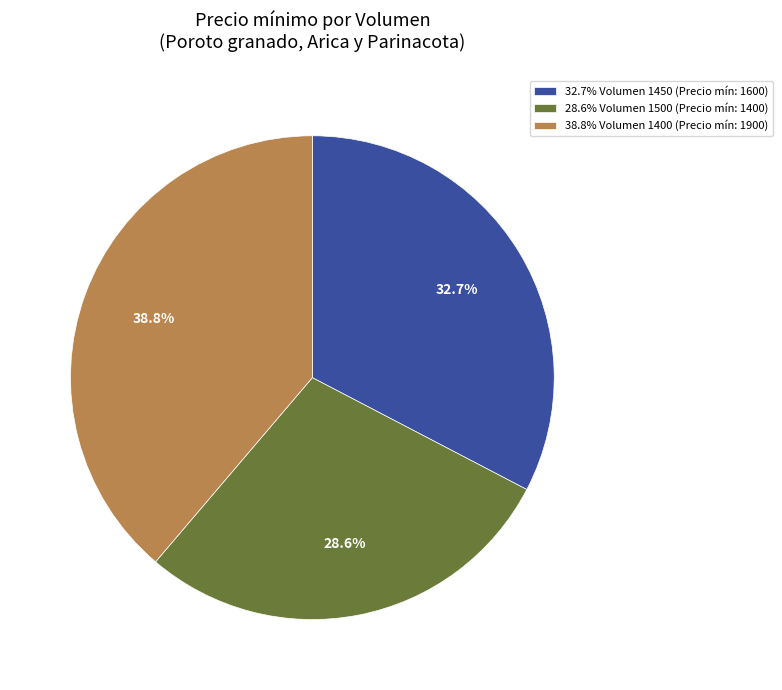

Between 38.8% Volumen 1400 (Precio mín: 1900) and 32.7% Volumen 1450 (Precio mín: 1600), which is larger?

38.8% Volumen 1400 (Precio mín: 1900)